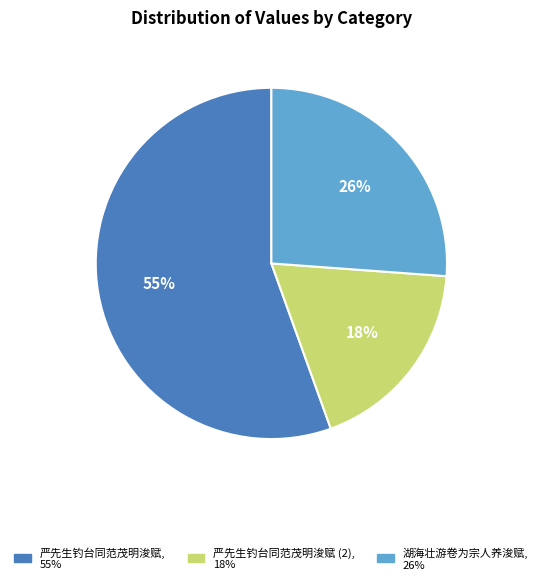

To the nearest percent, what is the difference between the largest and smallest slice percentages?

37%